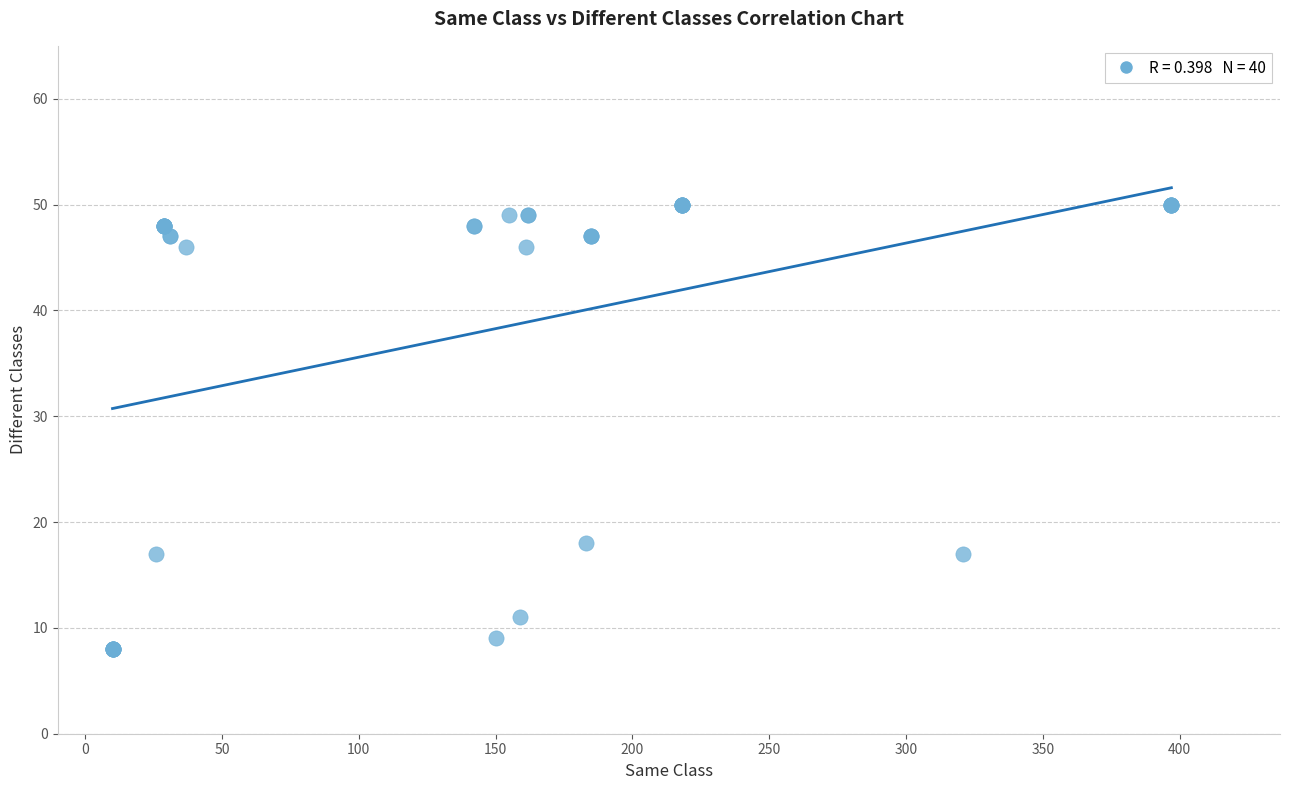

What Y value in the scatter plot is closest to 29?

18